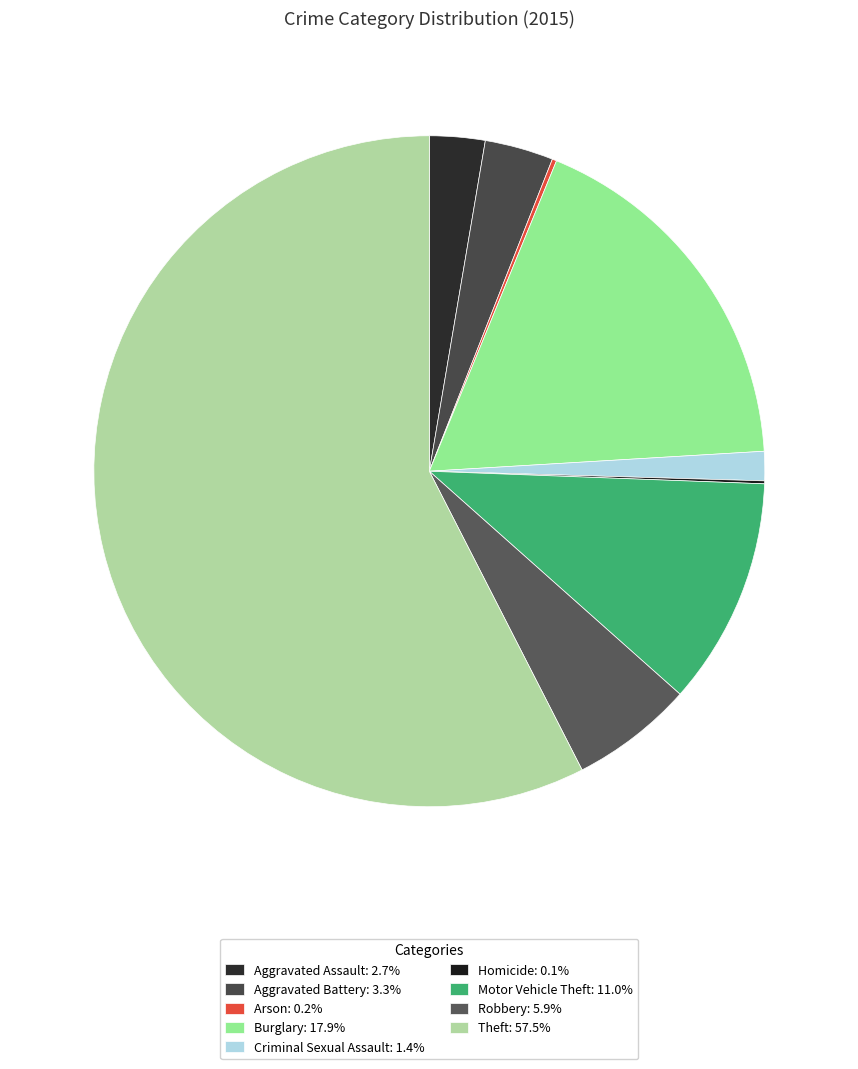

True or false: Theft accounts for 58% of the total.

True